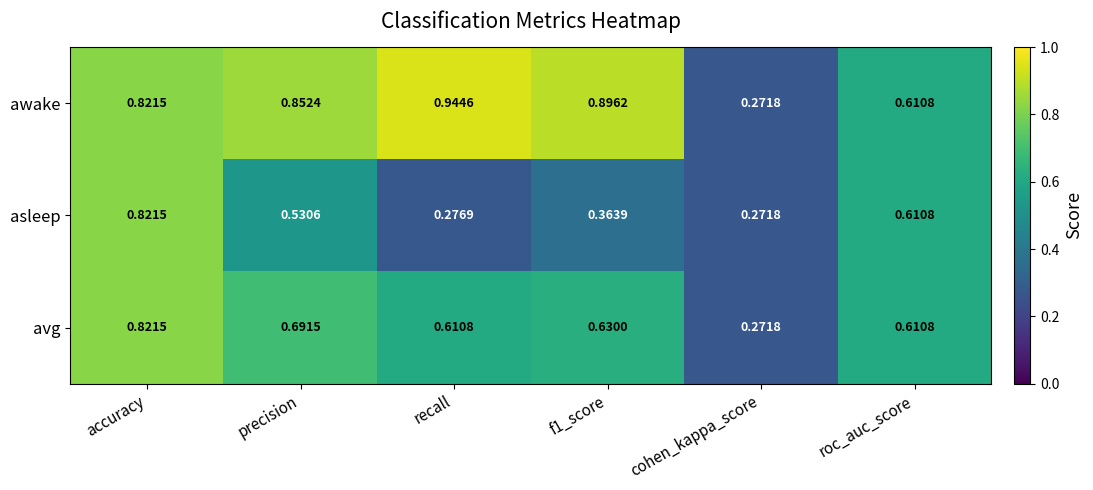

At which label does avg reach its peak?

accuracy